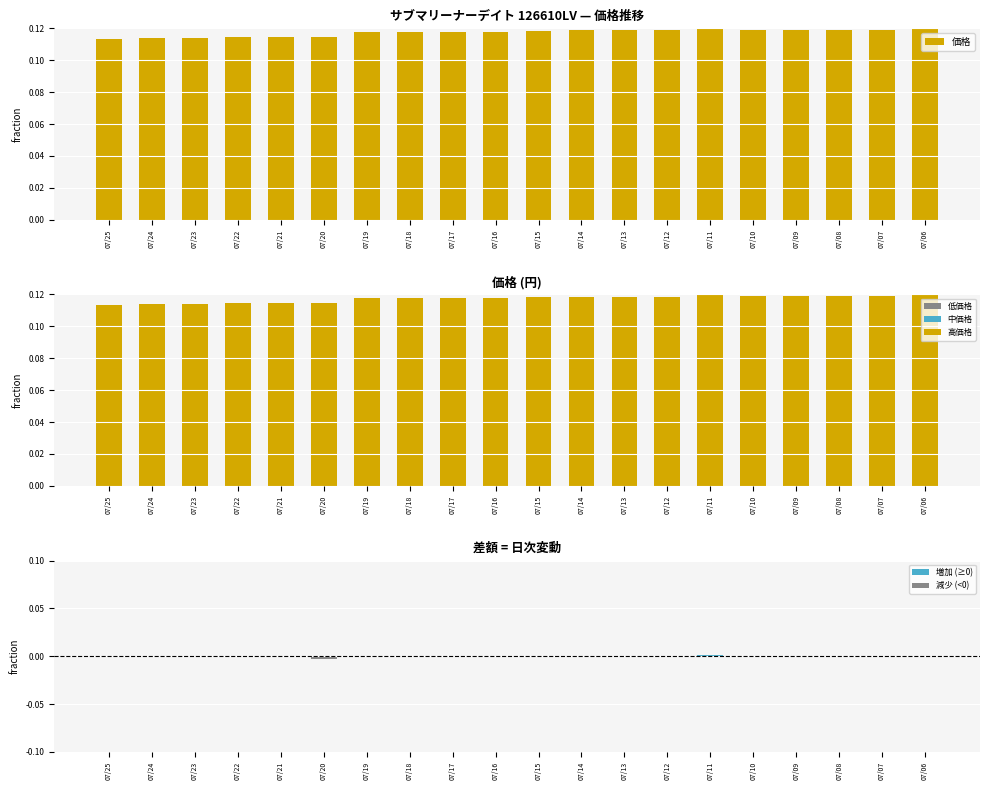

Is it true that 価格 (normalized) equals 0.2 at 07/17?

False